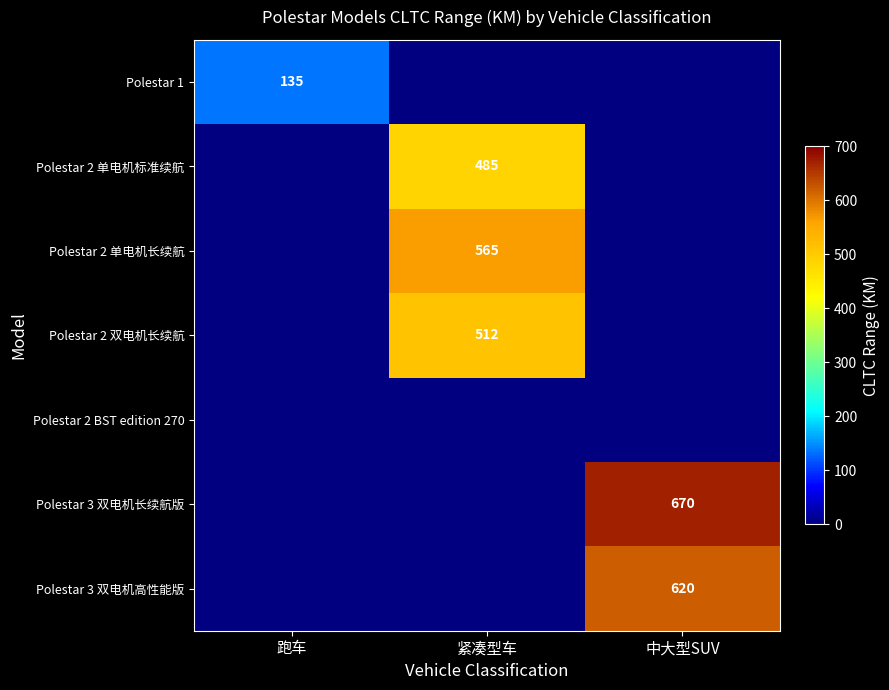

True or false: Polestar 3 双电机高性能版 has a value of 263 at 中大型SUV.

False